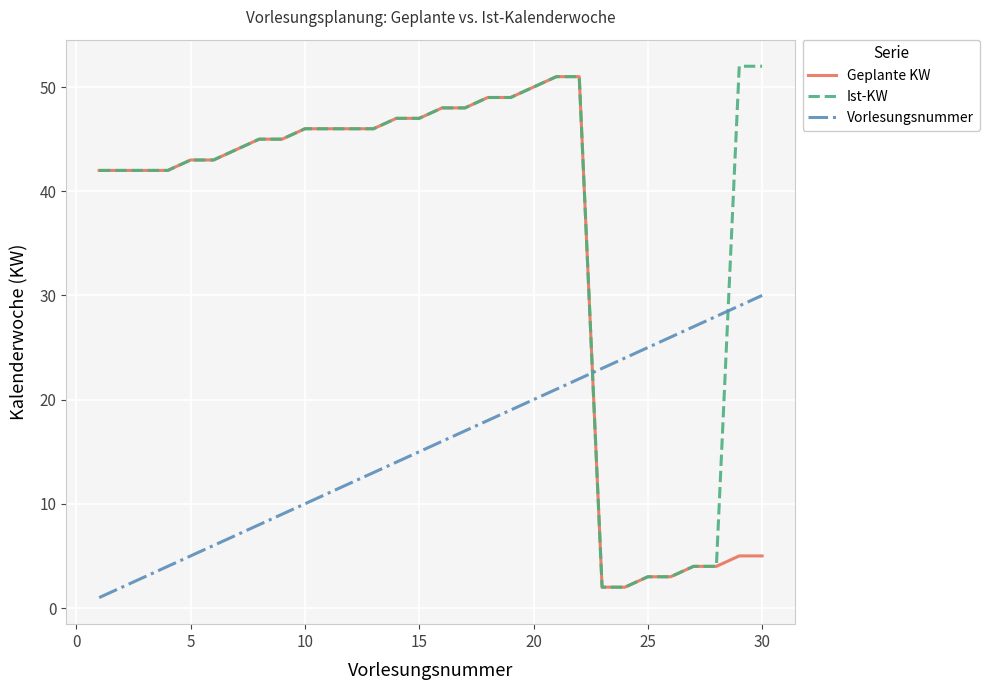

Which series has the largest range (max minus min)?

Ist-KW